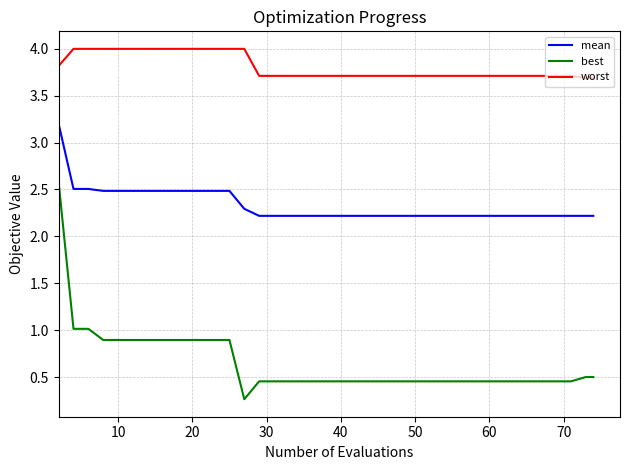

List the series in order of their overall mean, highest first.

worst, mean, best